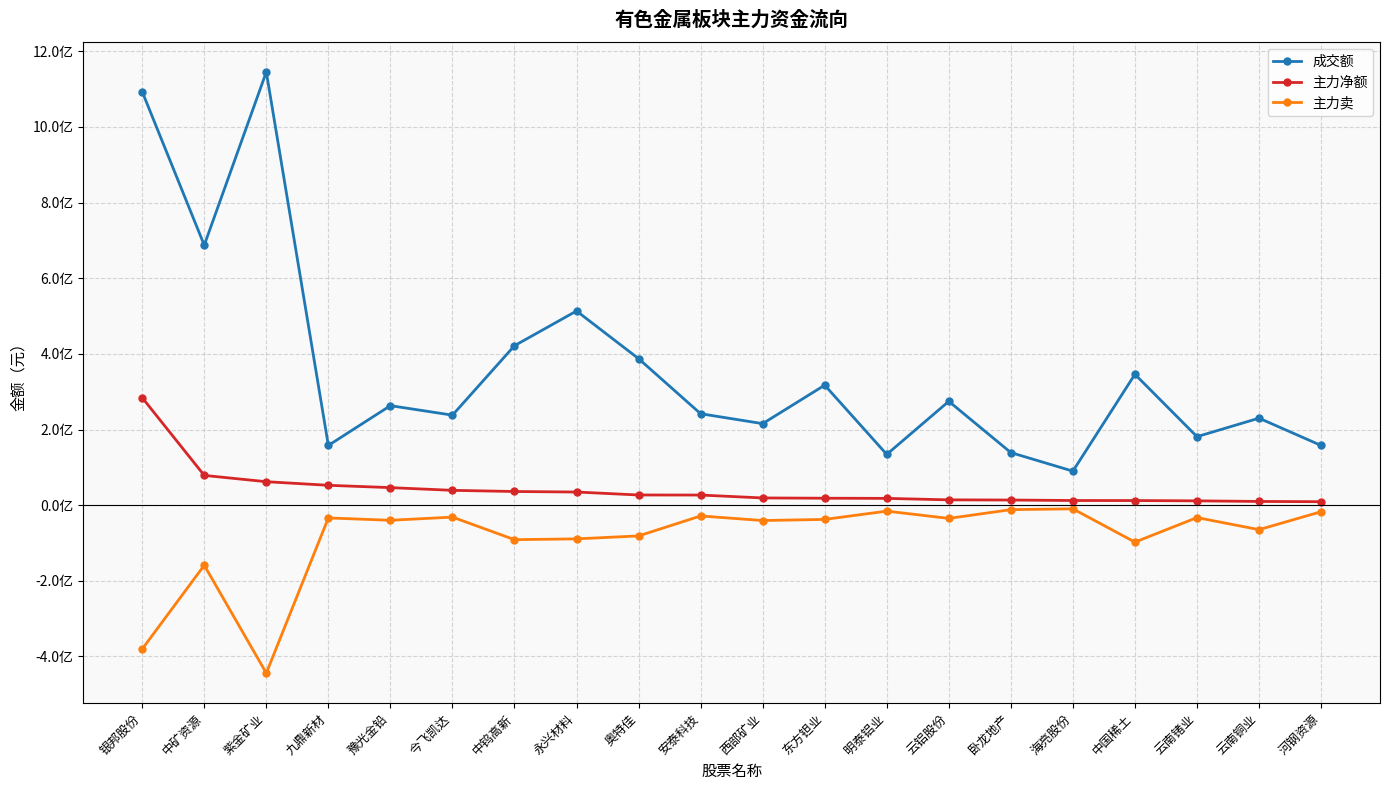

What are all the series names shown in the legend?

成交额, 主力净额, 主力卖